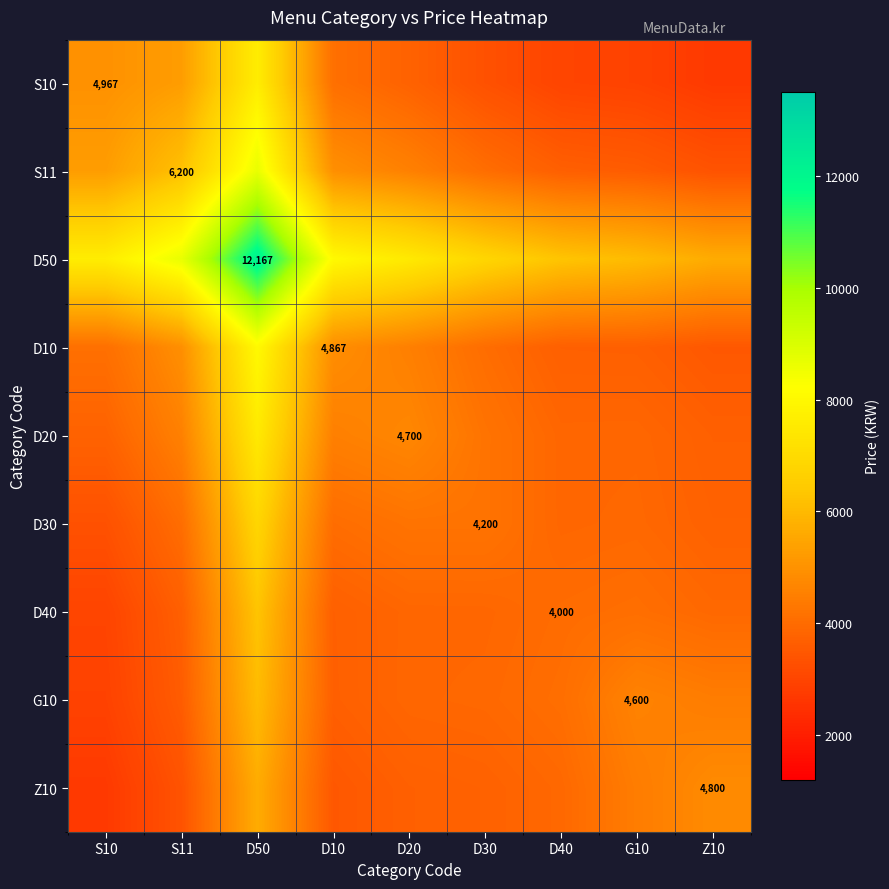

How many data points in Z10 are less than 3750?

4